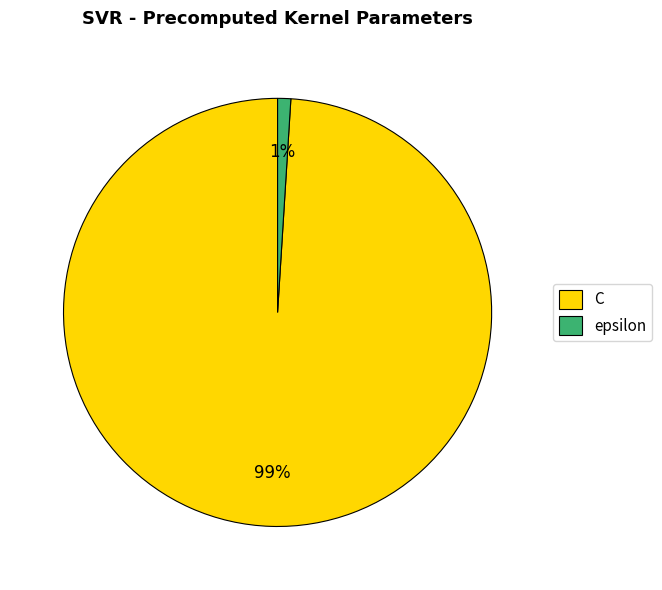

What percentage is the epsilon slice, to the nearest percent?

1%